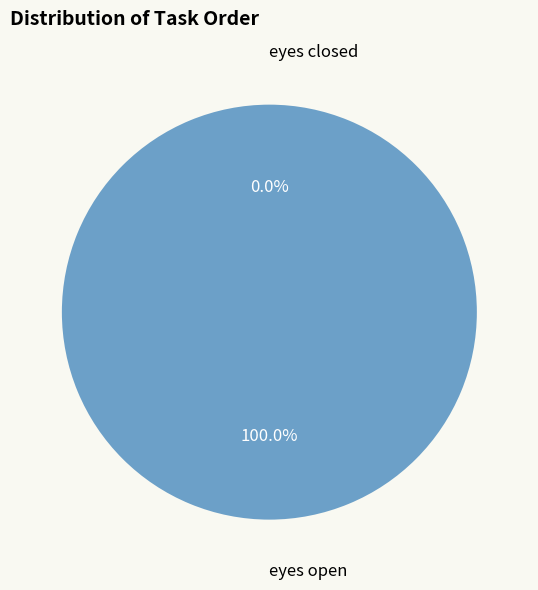

Which has a higher value, eyes open or eyes closed?

eyes open